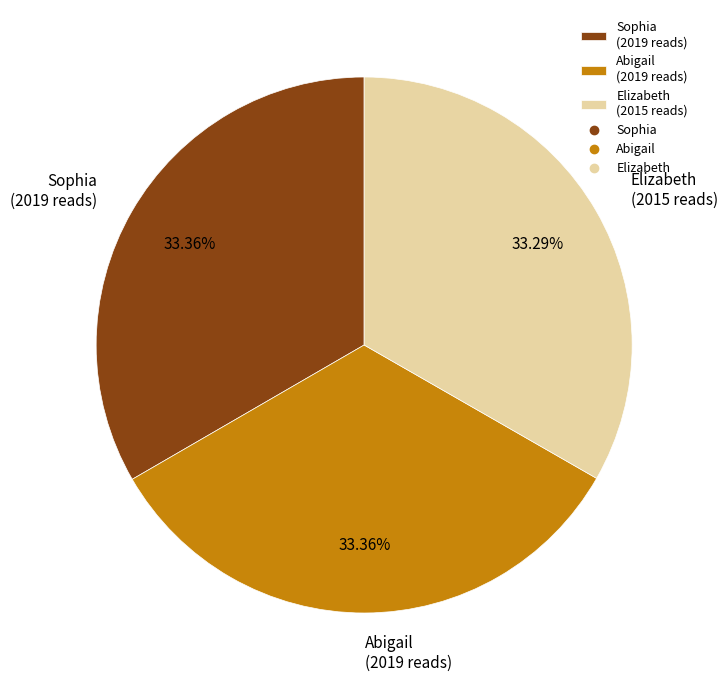

Approximately how many times larger is the value at Sophia compared to Elizabeth?

1.0